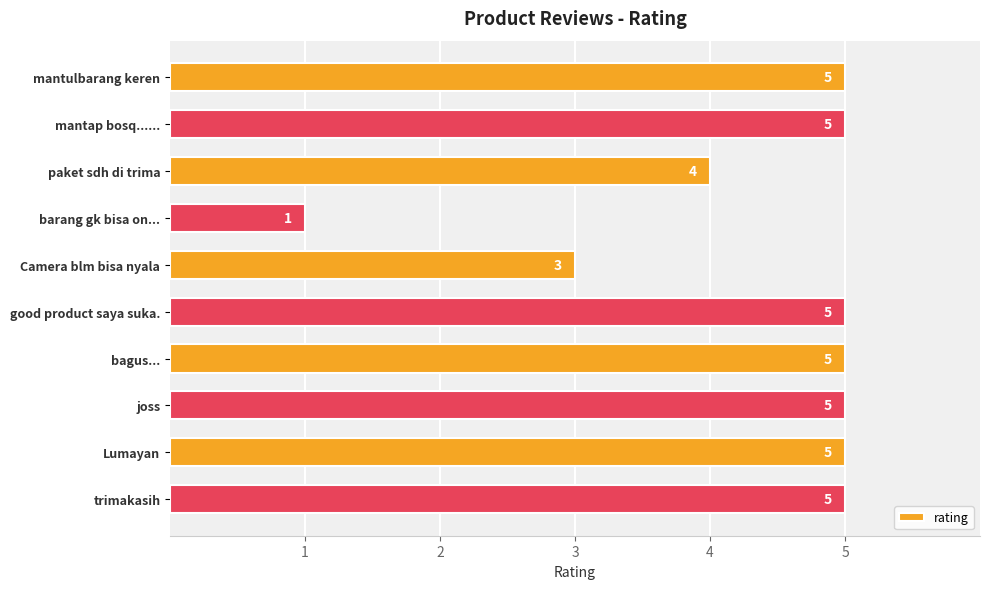

The chart shows a value of 1 at paket sdh di trima. True or false?

False